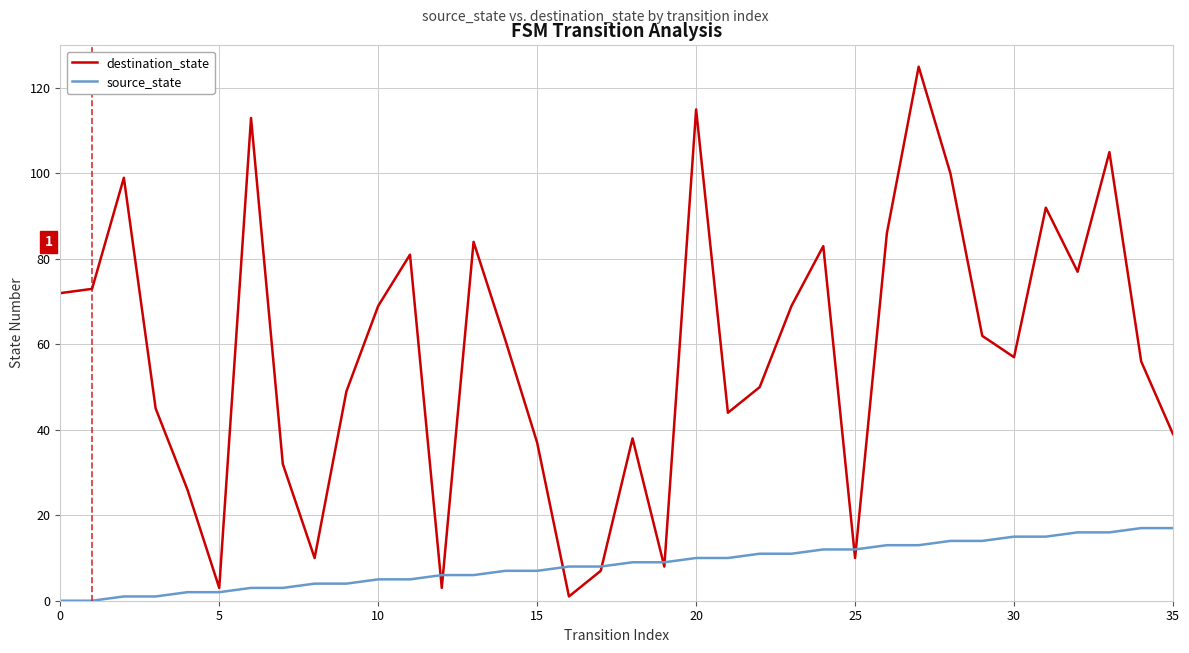

What is the maximum value for source_state?

17